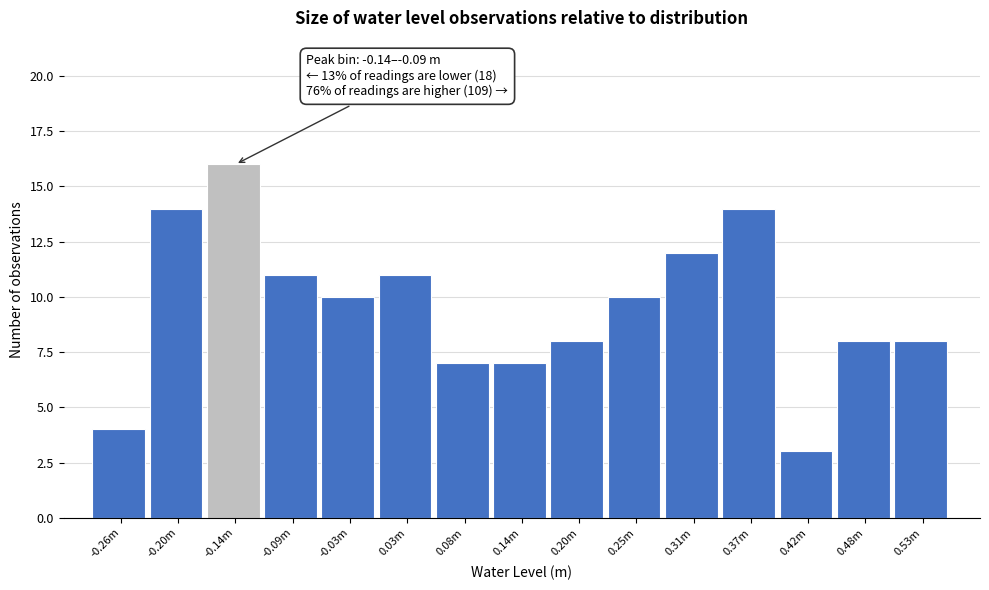

Reading left to right, what are all the values shown in this chart?

4	14	16	11	10	11	7	7	8	10	12	14	3	8	8